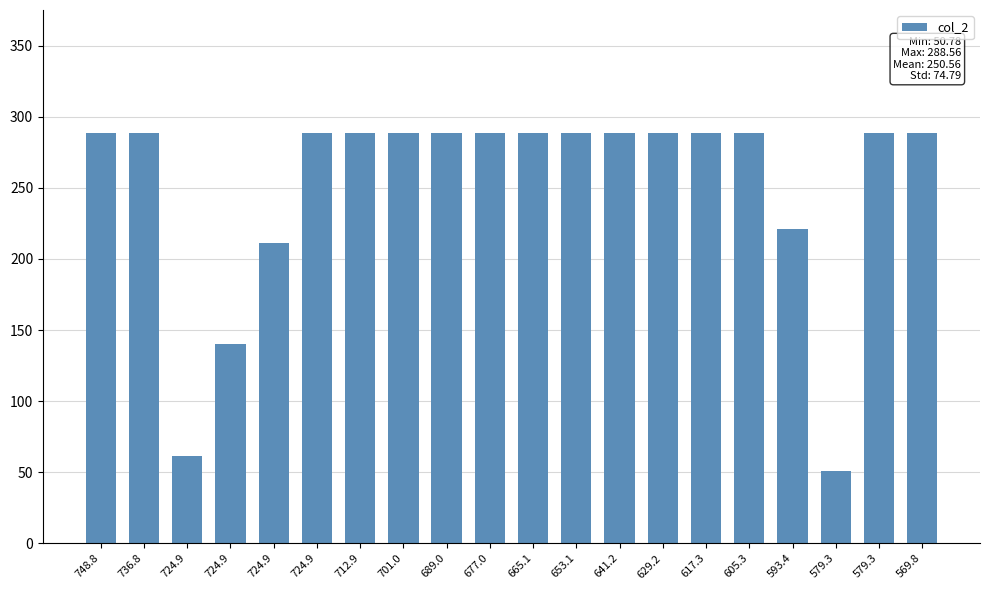

Approximately how many times larger is the value at 641.2 compared to 617.3?

1.0